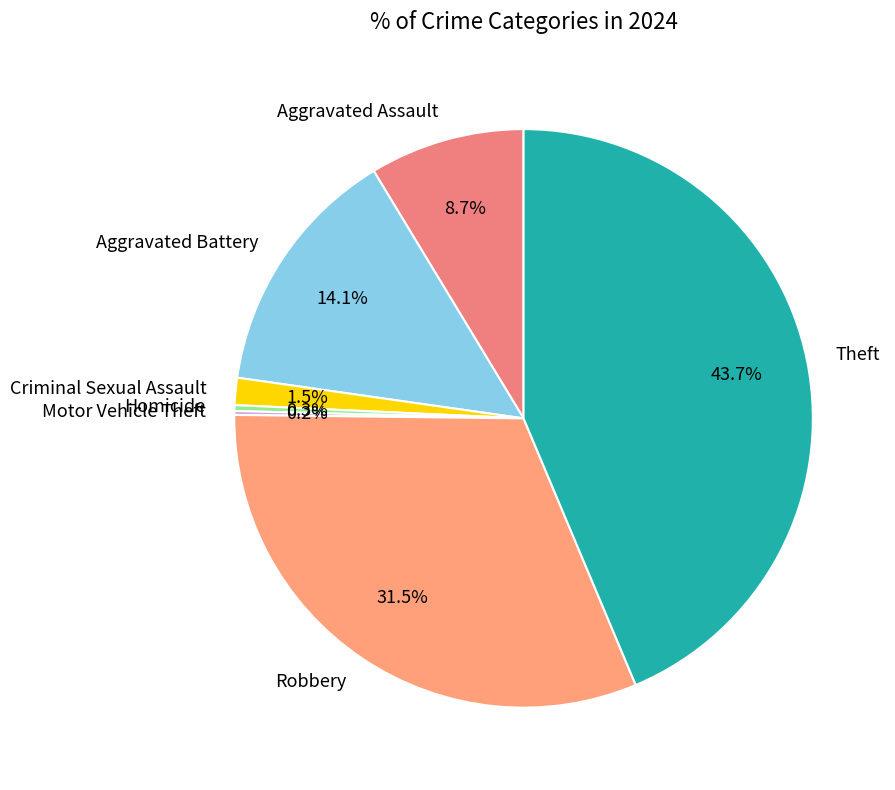

Which category has the biggest portion of the pie?

Theft